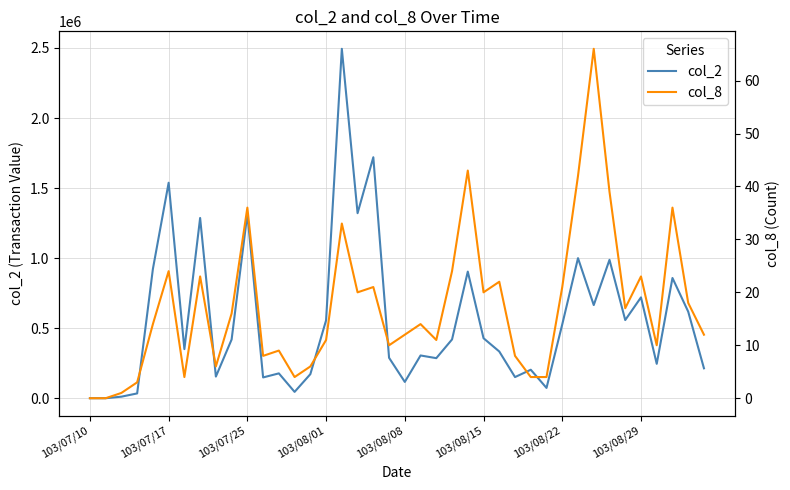

The value of col_2 at 103/07/25 is 1315220. True or false?

True